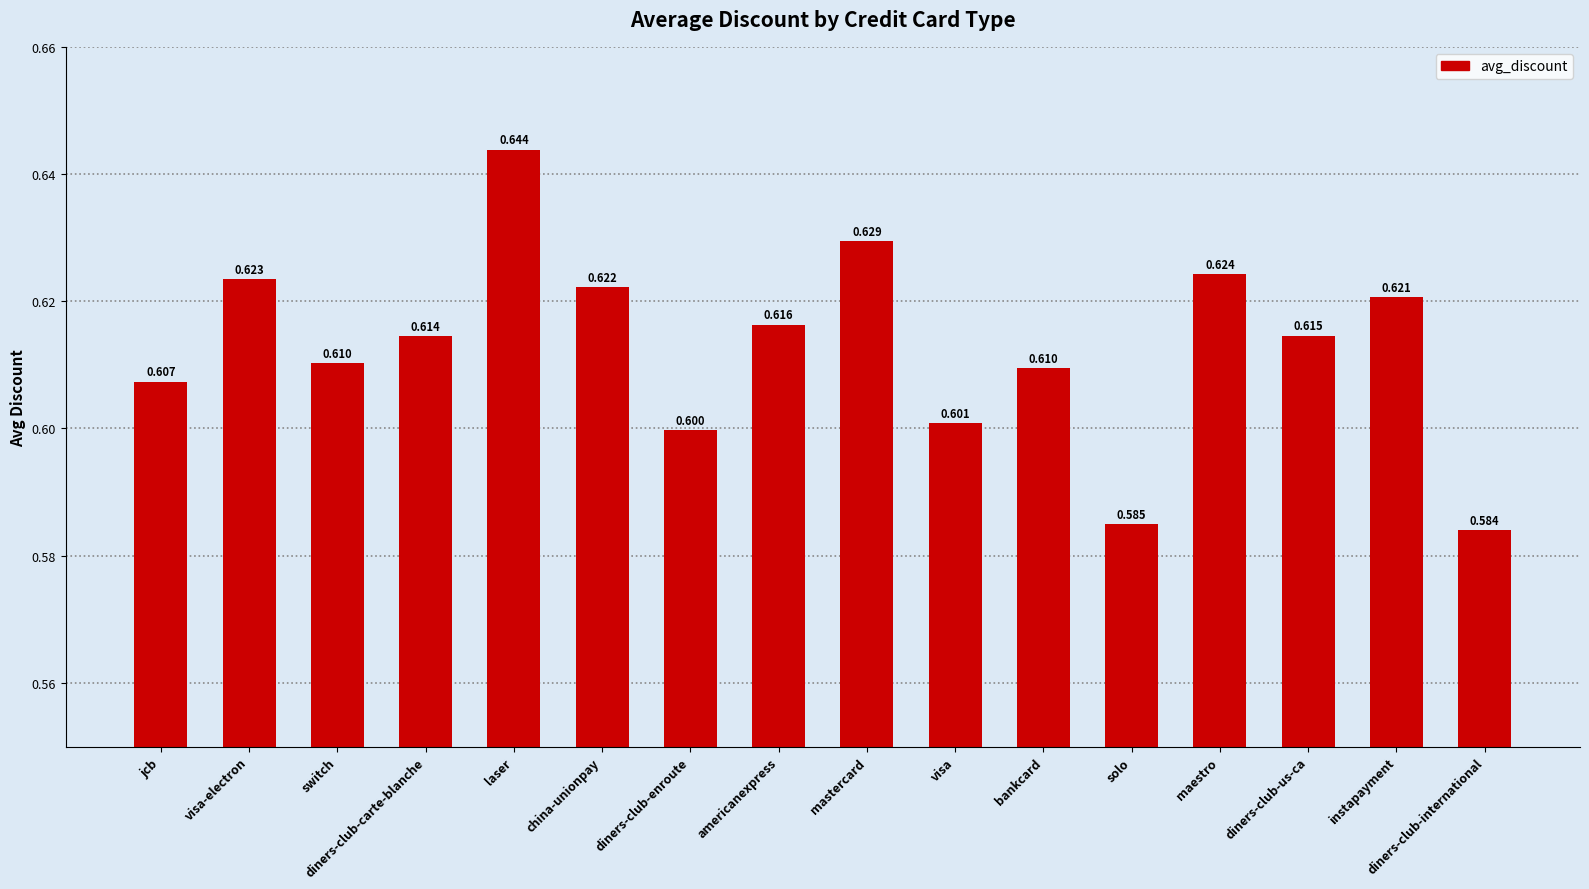

At which label is the value closest to 0?

diners-club-international